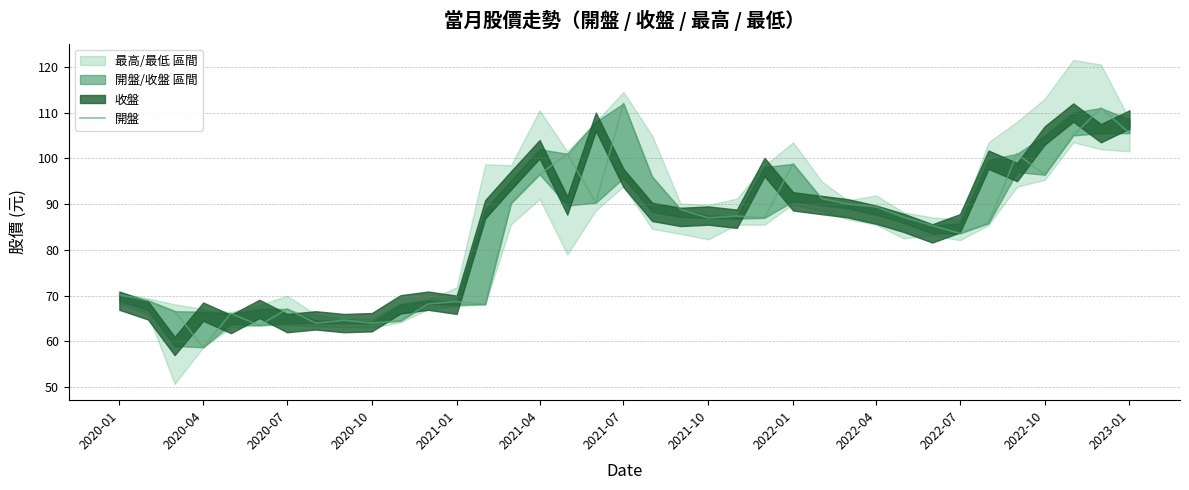

How many values exceed 87?

18